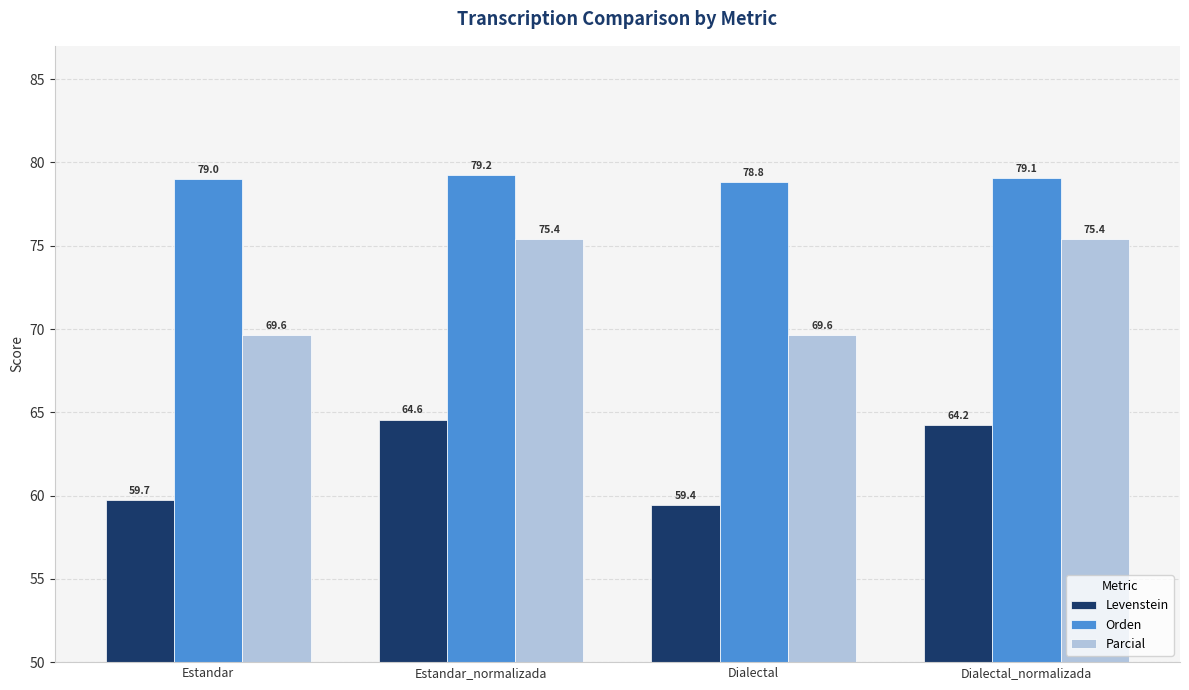

What is the label of the 3rd bar from the left?

Dialectal